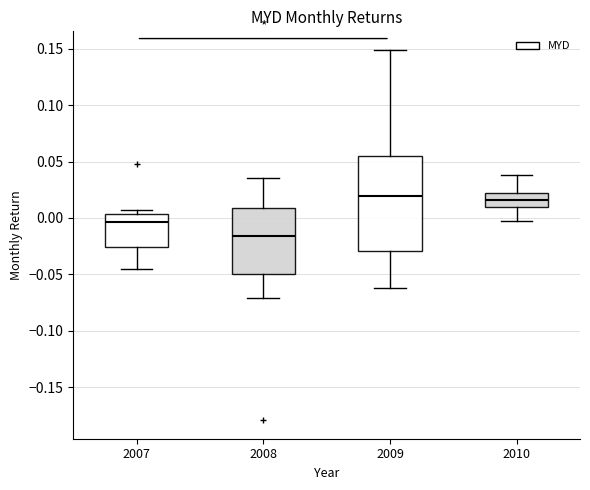

Which box is the tallest, from its lower edge to its upper edge?

2009